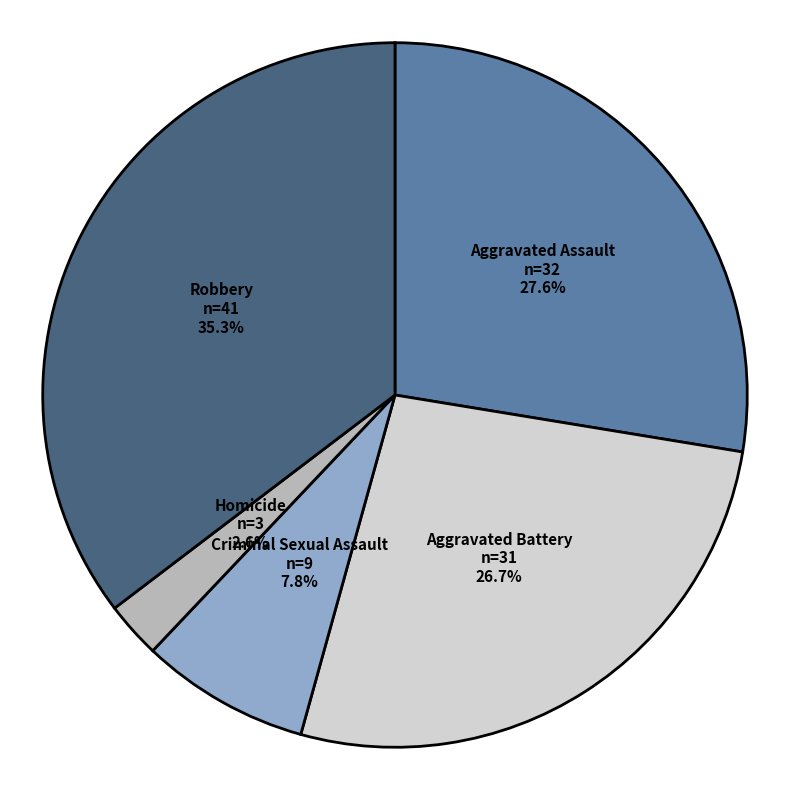

The Aggravated Battery slice represents 27% of the pie. True or false?

True